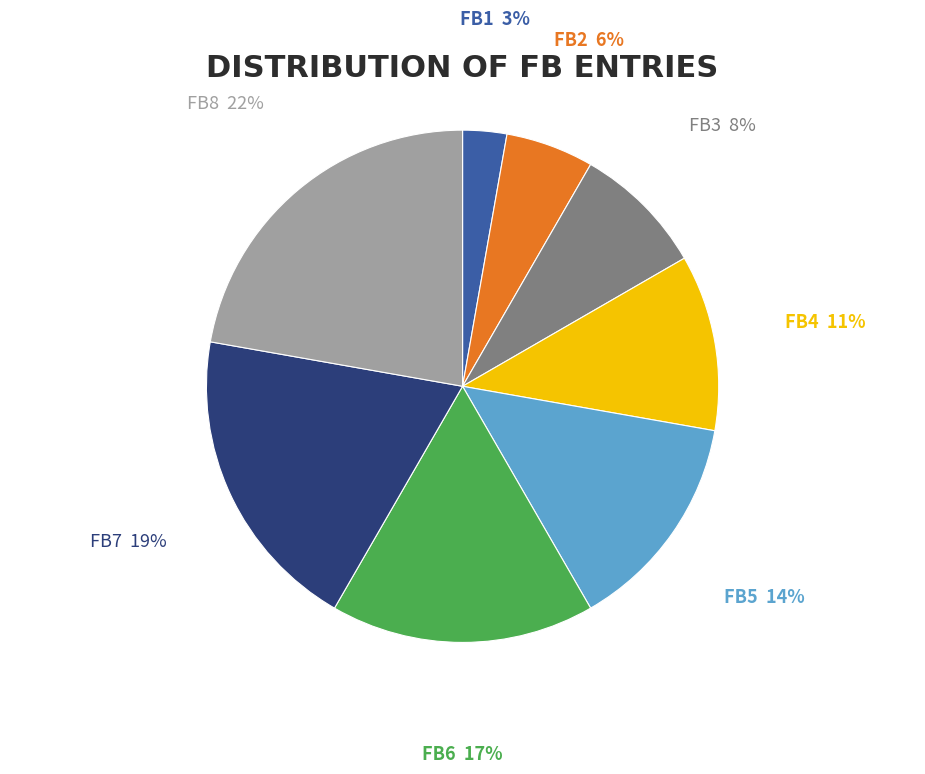

Combined, do FB8 and FB4 account for over 50%?

No